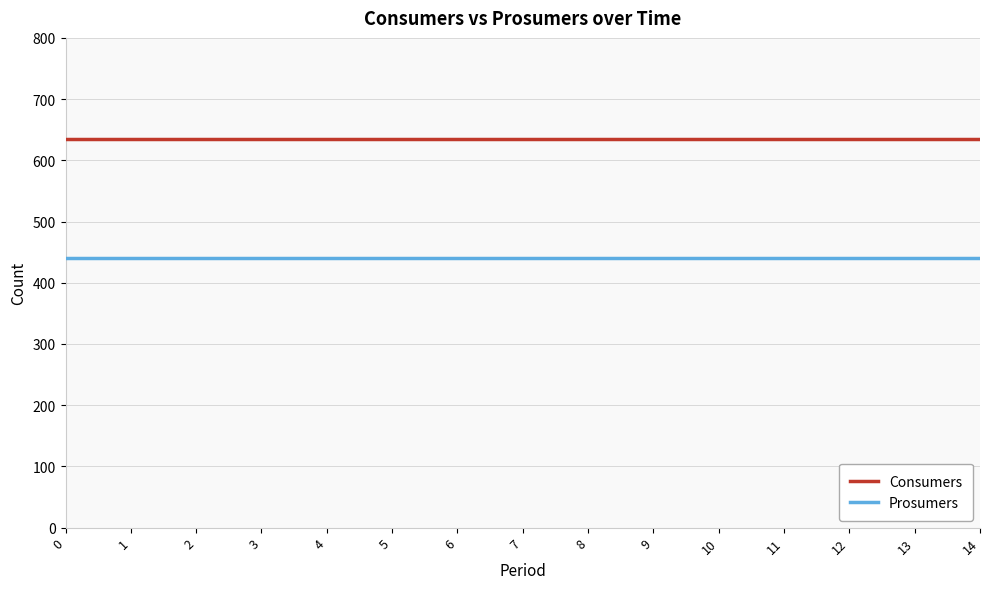

Is it true that Consumers equals 841 at 3?

False